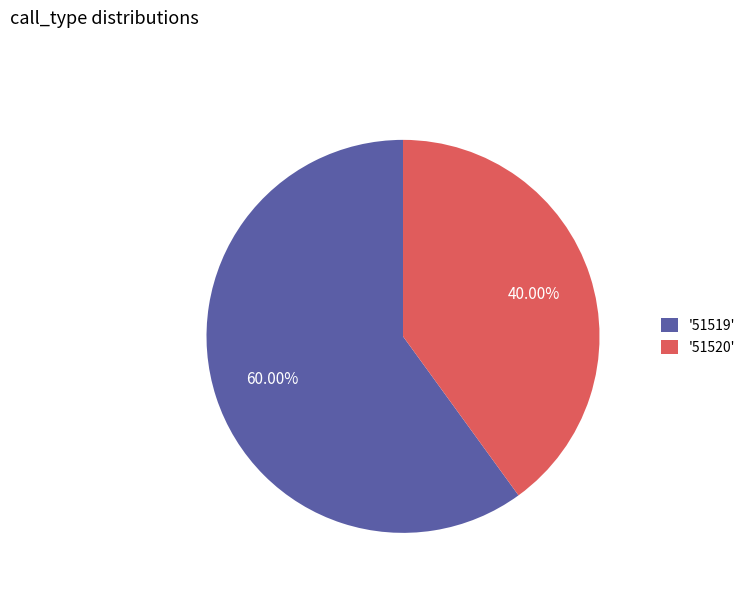

Which slice is the largest?

'51519'